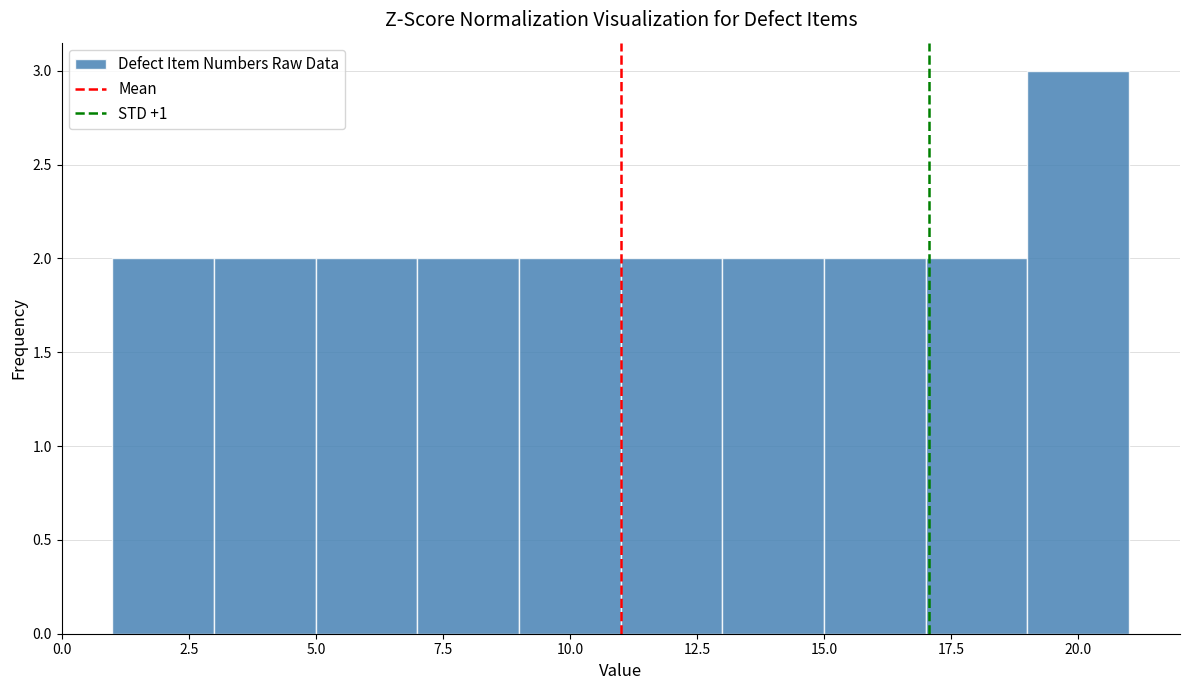

Reading left to right, transcribe this chart: for each bar, give the range it covers on the x-axis and its height. The values are not printed on the chart, so give them approximately, as read against the axis.

1 to 3: 2
3 to 5: 2
5 to 7: 2
7 to 9: 2
9 to 11: 2
11 to 13: 2
13 to 15: 2
15 to 17: 2
17 to 19: 2
19 to 21: 3